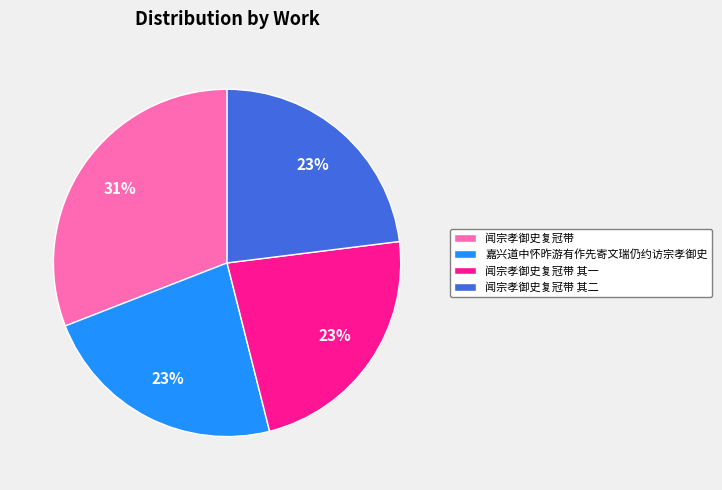

Is the sum of 闻宗孝御史复冠带 其二 and 嘉兴道中怀昨游有作先寄文瑞仍约访宗孝御史 greater than half?

No